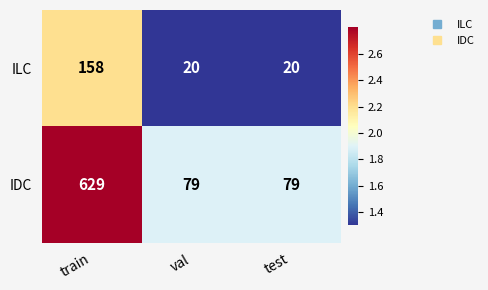

Reading right to left, extract all data points from this chart.

ILC: 20	20	158
IDC: 79	79	629